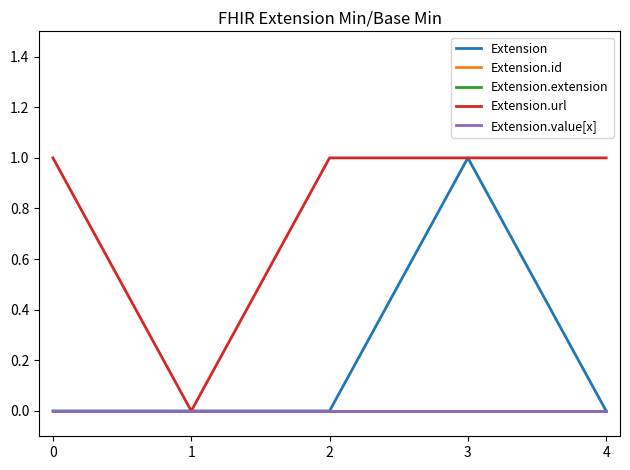

Does the chart have visible grid lines?

No